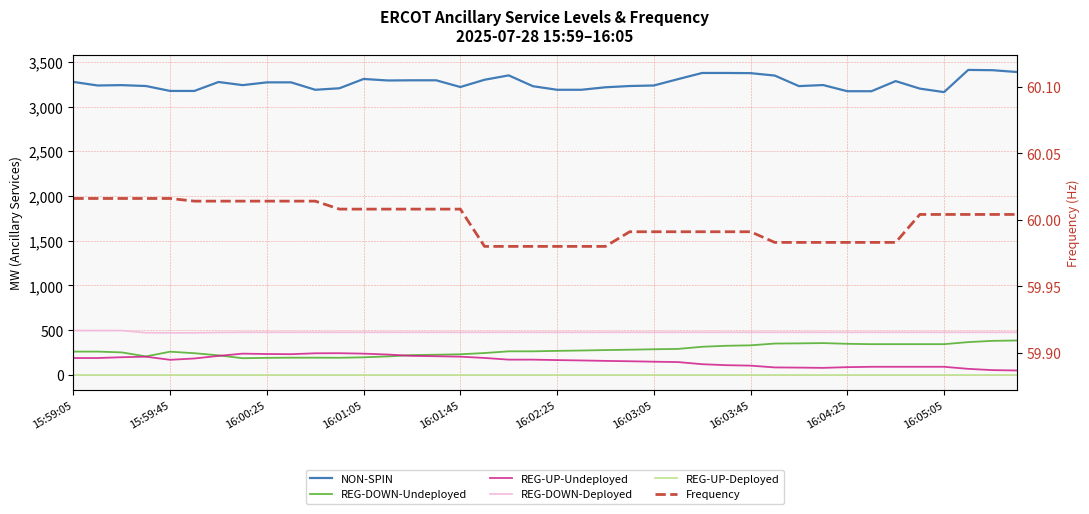

True or false: REG-DOWN-Undeployed and REG-DOWN-Deployed intersect in this chart.

False